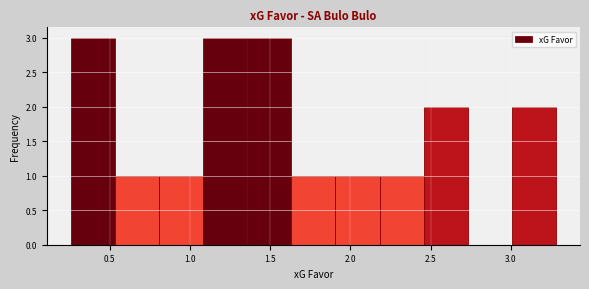

Reading left to right, transcribe this chart: for each bar, give the range it covers on the x-axis and its height. Neither the bar edges nor the heights are printed on the chart, so give them approximately, as read against the axes.

0.25 to 0.55: 3
0.55 to 0.80: 1
0.80 to 1.10: 1
1.10 to 1.35: 3
1.35 to 1.65: 3
1.65 to 1.90: 1
1.90 to 2.20: 1
2.20 to 2.45: 1
2.45 to 2.75: 2
2.75 to 3.00: 0
3.00 to 3.30: 2